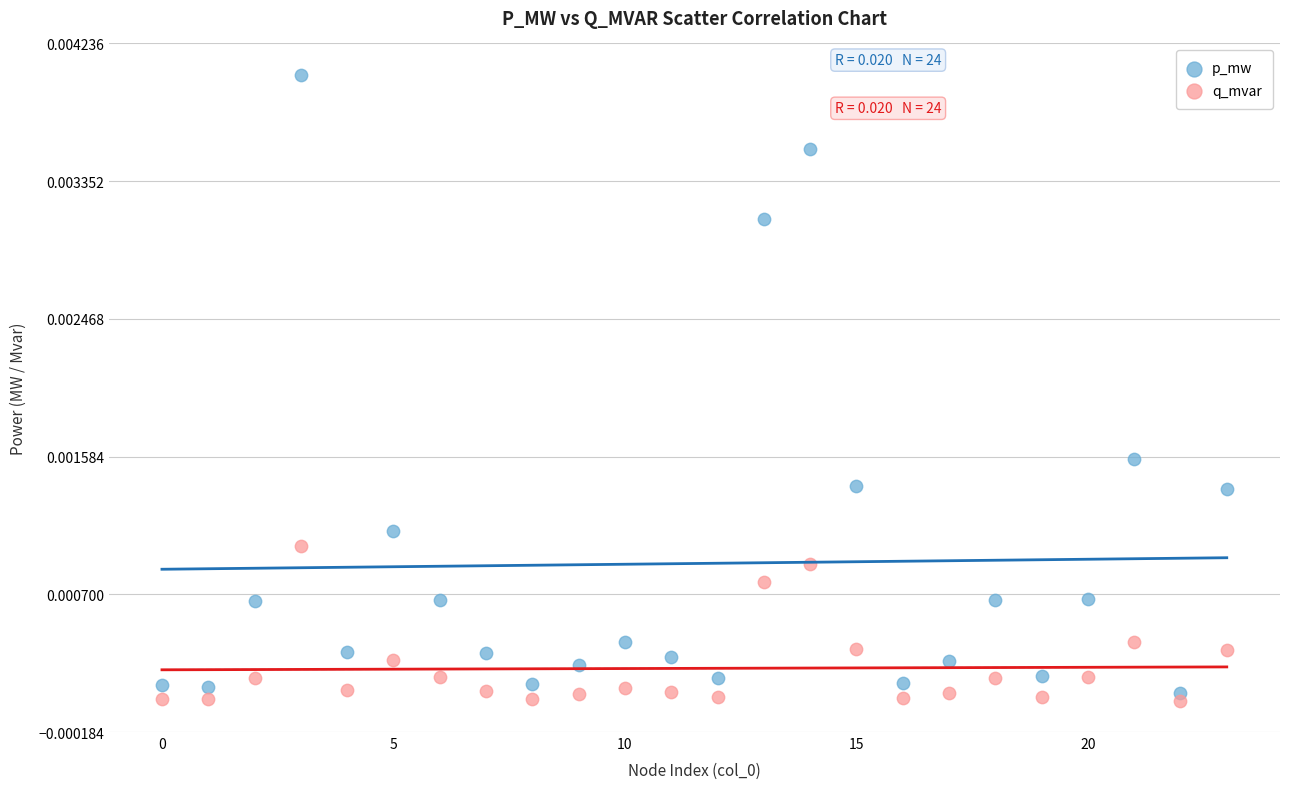

Which series contains the highest Y value?

p_mw